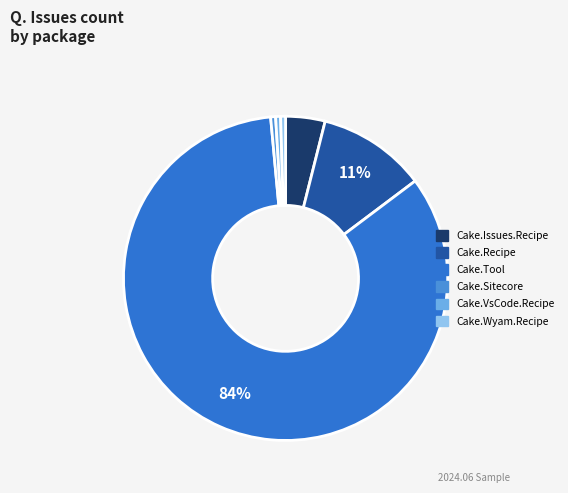

Which category has the smallest portion of the pie?

Cake.Sitecore